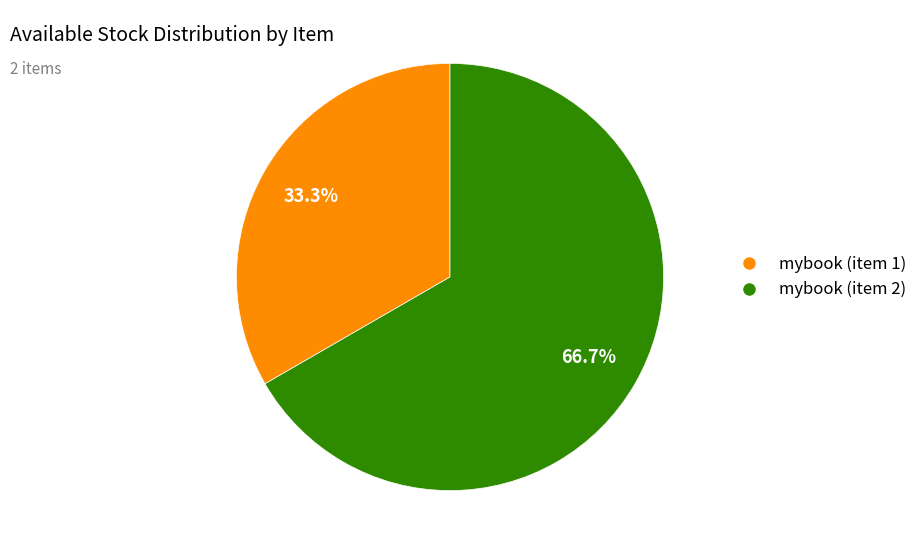

Is there a majority slice in this chart?

Yes